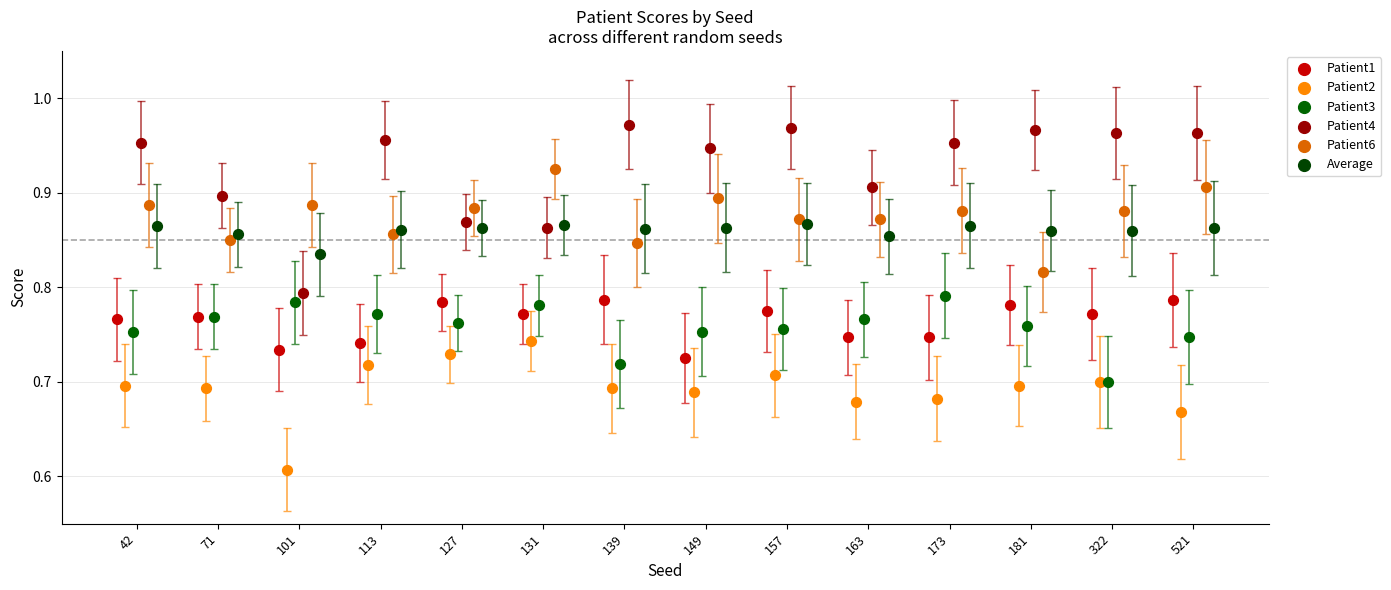

What are all the series names shown in the legend?

Patient1, Patient2, Patient3, Patient4, Patient6, Average